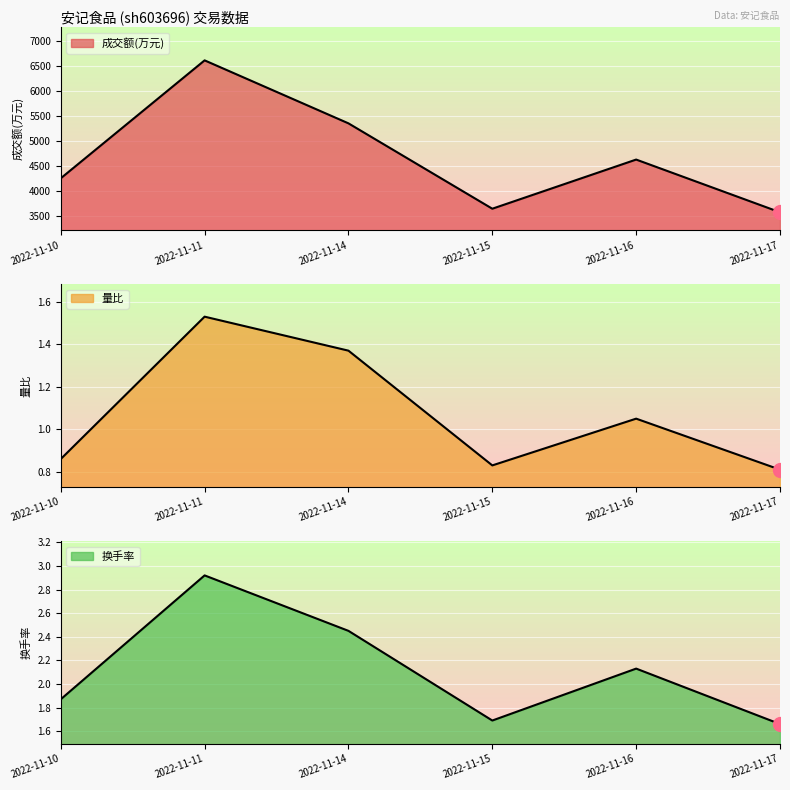

Rank the series by their maximum value, from highest to lowest.

成交额(万元), 换手率, 量比